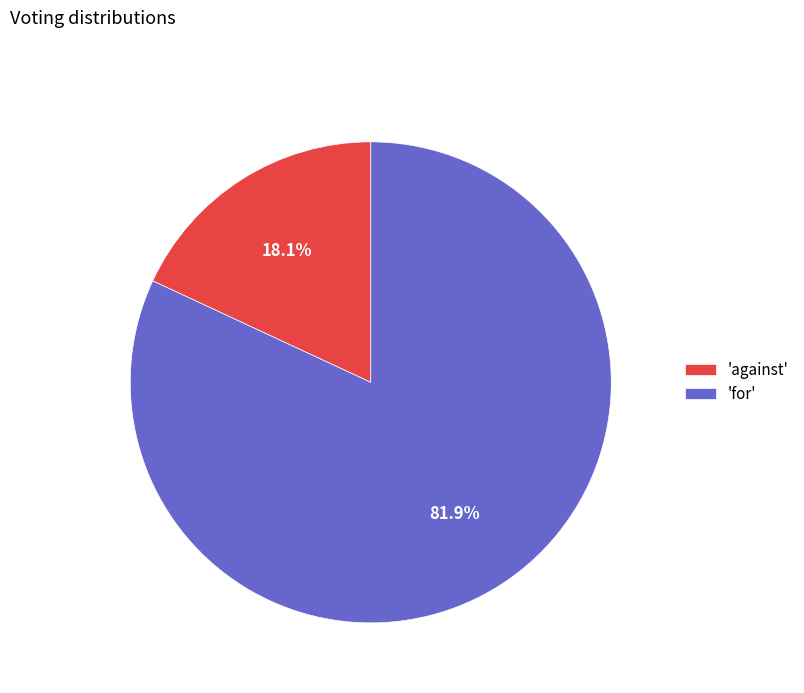

Count the number of slices in the pie.

2